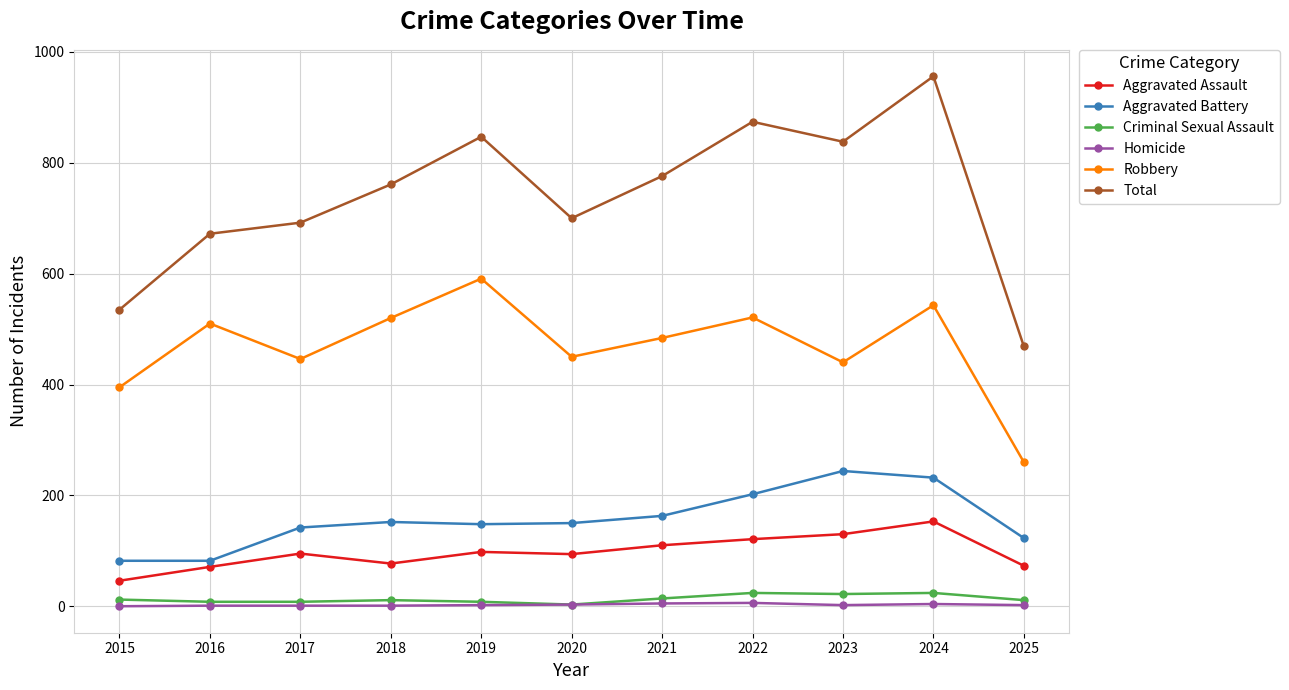

Which label corresponds to the largest value in the chart?

2024